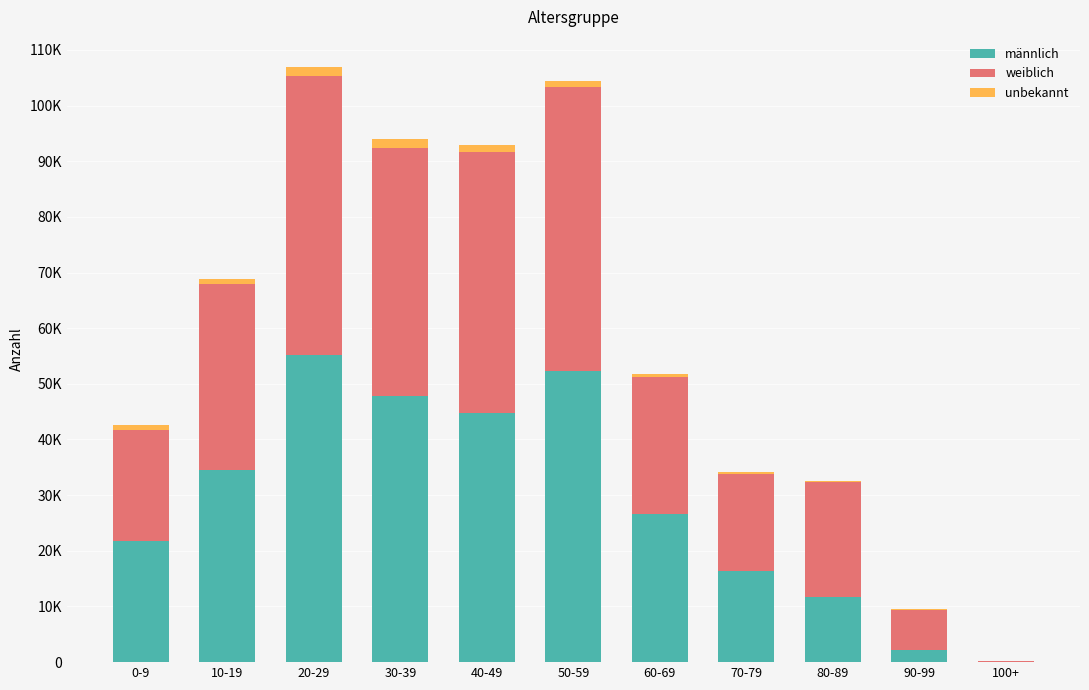

Are the bars grouped side by side (vs. stacked)?

No